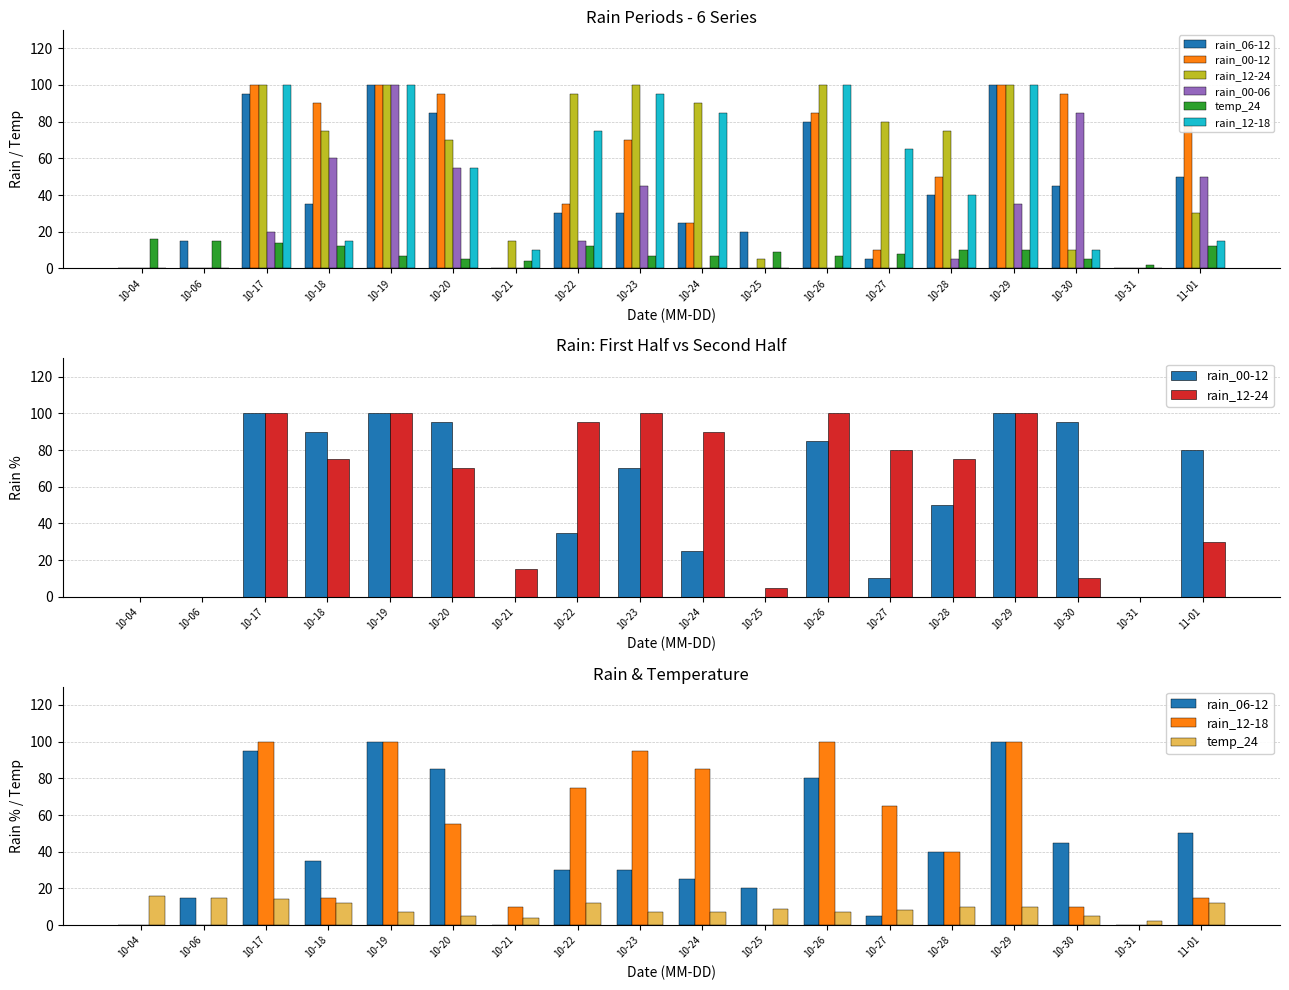

Count the number of categories in the chart.

18